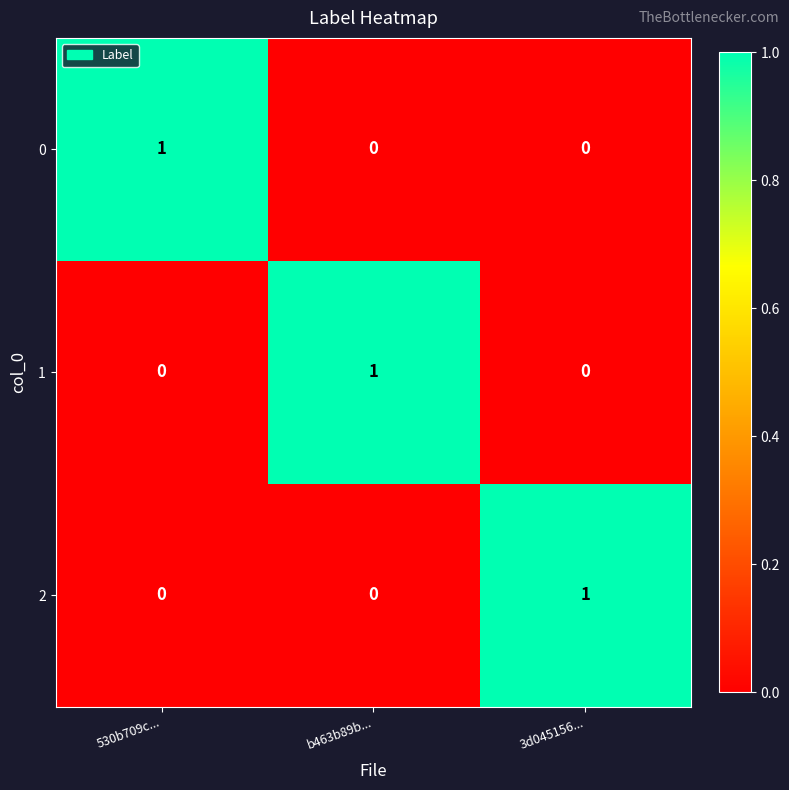

Is it true that 1 equals 1 at b463b89b...?

True